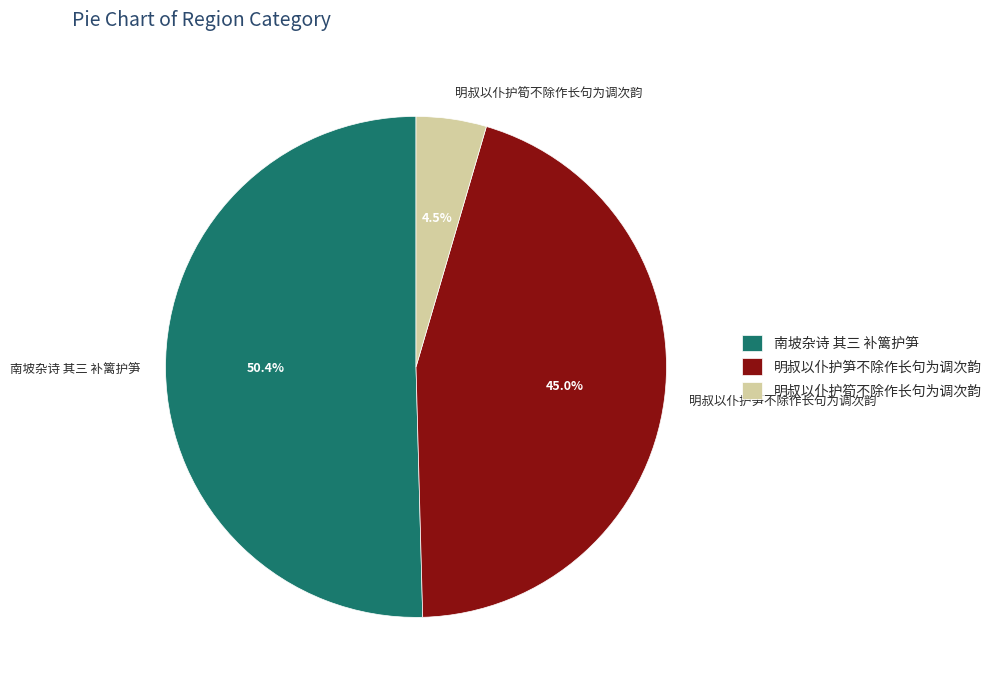

Does any single category account for the majority?

Yes